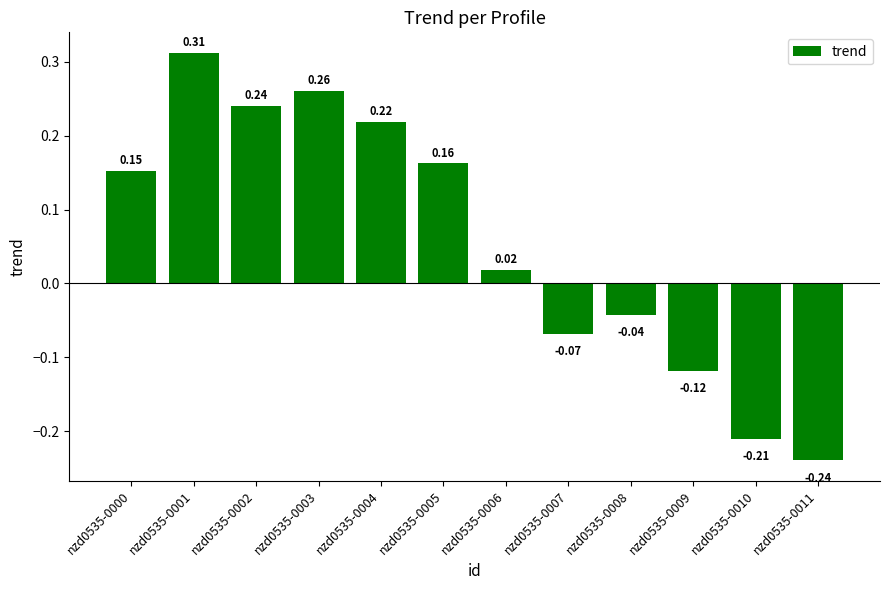

Rank the categories by value from lowest to highest.

nzd0535-0011, nzd0535-0010, nzd0535-0009, nzd0535-0007, nzd0535-0008, nzd0535-0006, nzd0535-0000, nzd0535-0005, nzd0535-0004, nzd0535-0002, nzd0535-0003, nzd0535-0001